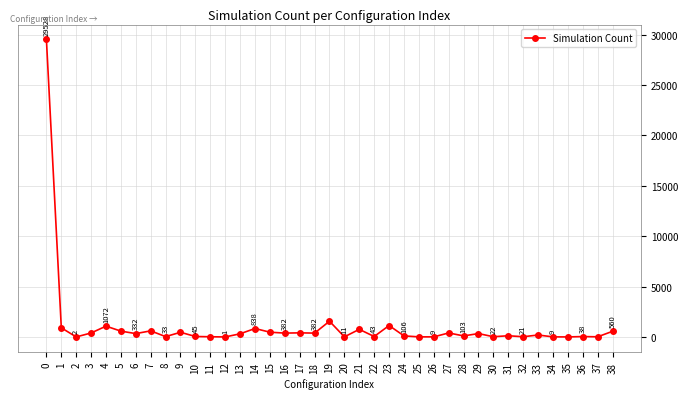

Reading right to left, extract all data points from this chart.

560	15	38	3	9	193	21	120	22	336	103	397	9	8	106	1134	43	756	11	1562	382	407	382	472	838	313	1	19	45	464	33	606	332	578	1072	395	2	907	29528